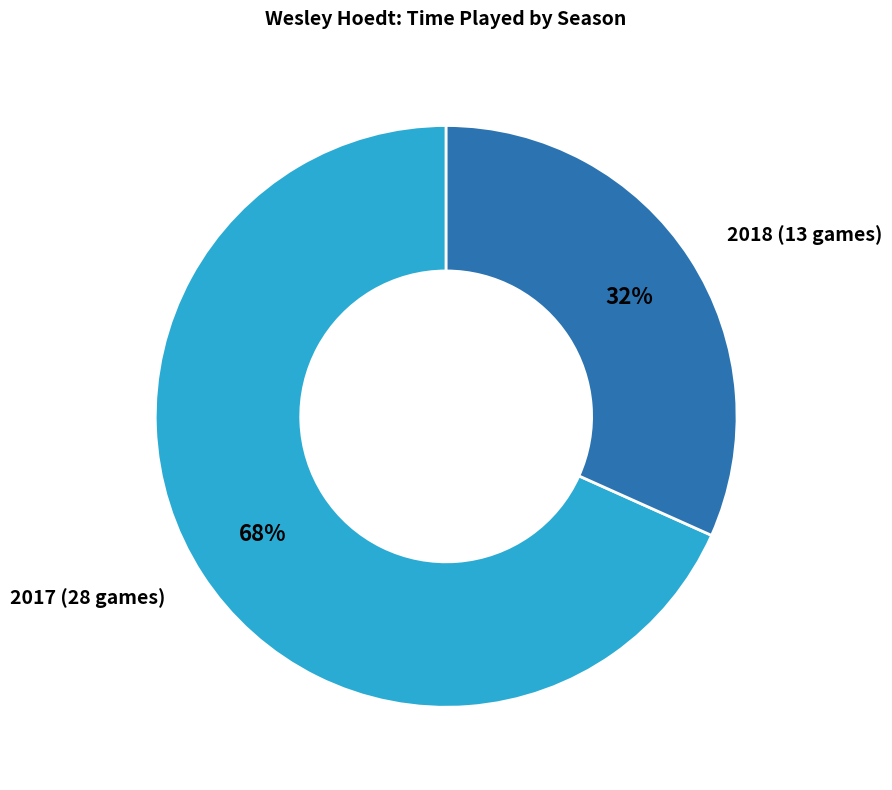

True or false: 2018 (13 games) accounts for 32% of the total.

True